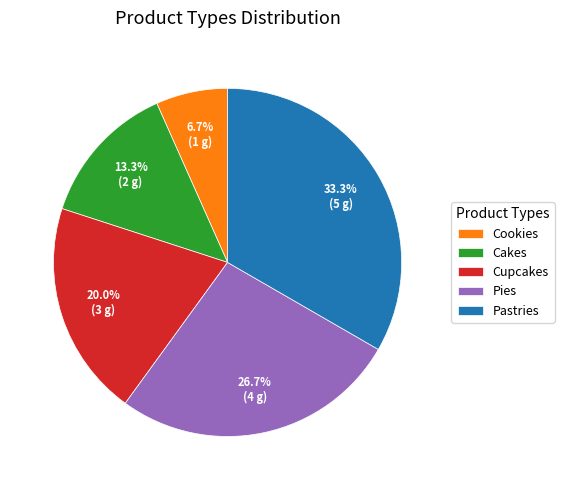

What is the total percentage of Pies and Cupcakes?

46.7%